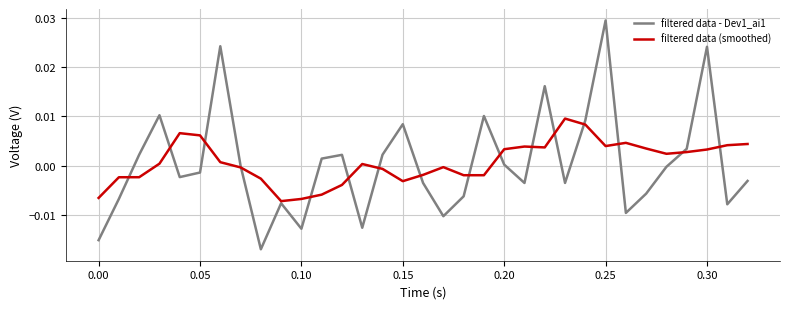

Which series has the widest spread of values?

filtered data - Dev1_ai1